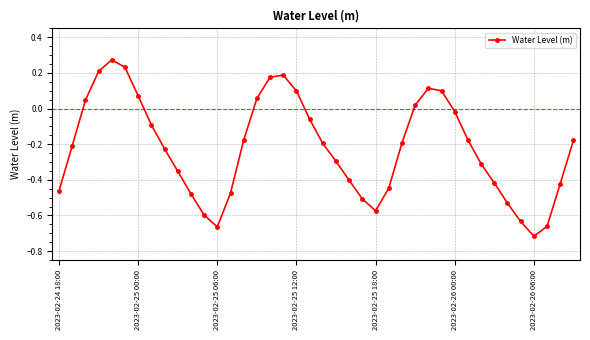

How many values are above zero?

12